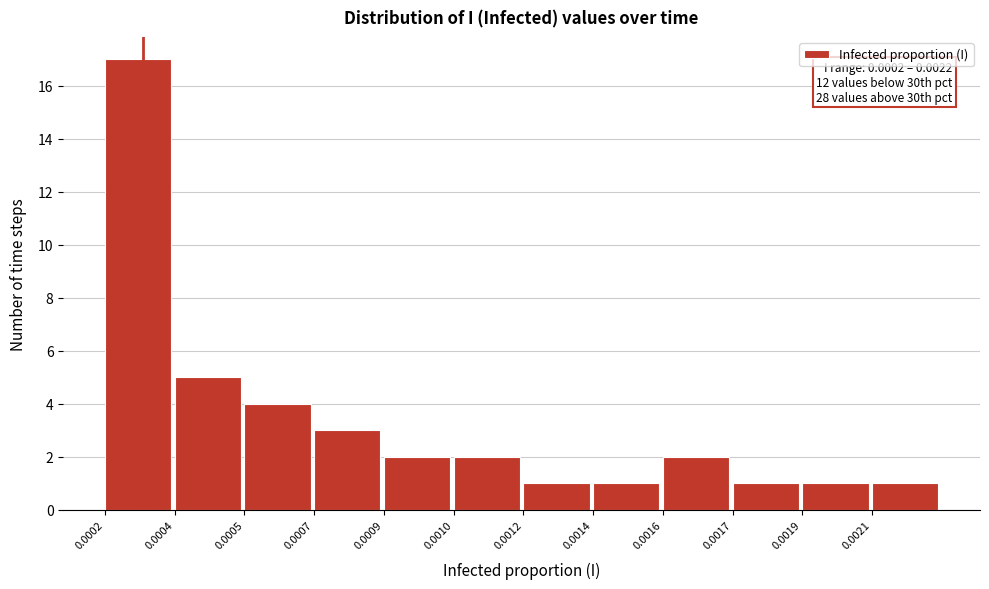

Reading left to right, extract all data points from this chart.

17	5	4	3	2	2	1	1	2	1	1	1